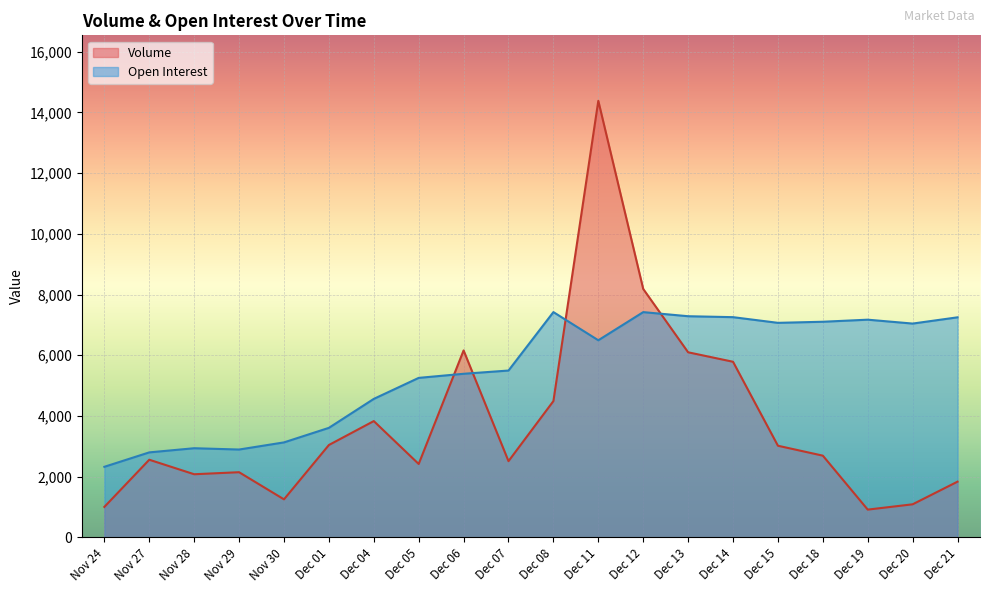

What is the label of the 3rd point from the right?

Dec 19